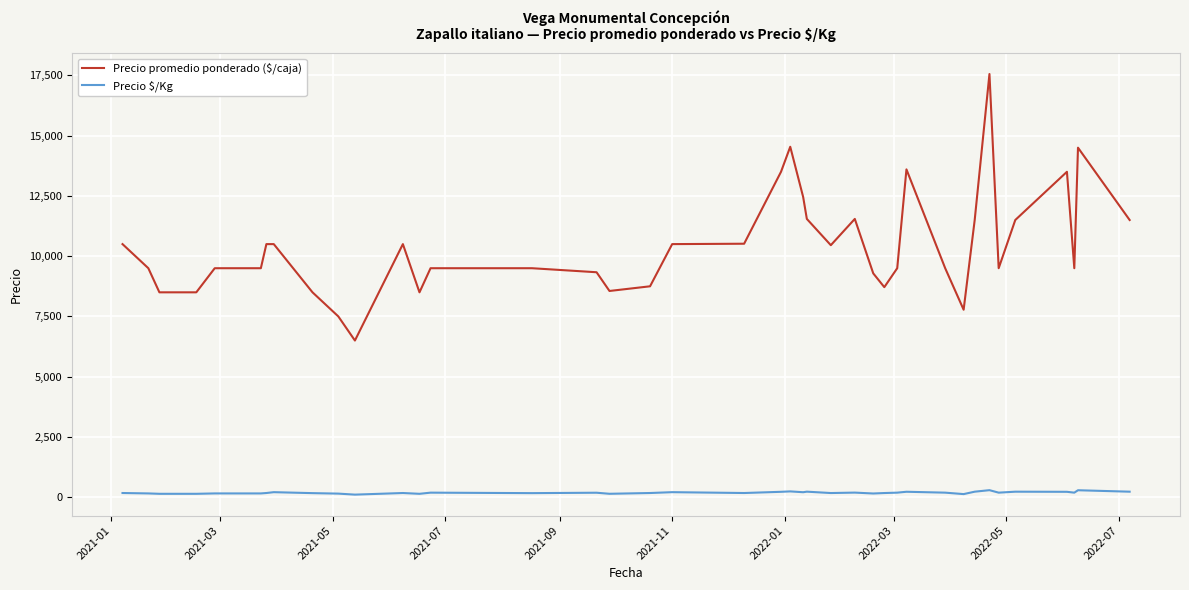

How many categories are shown in the chart?

40